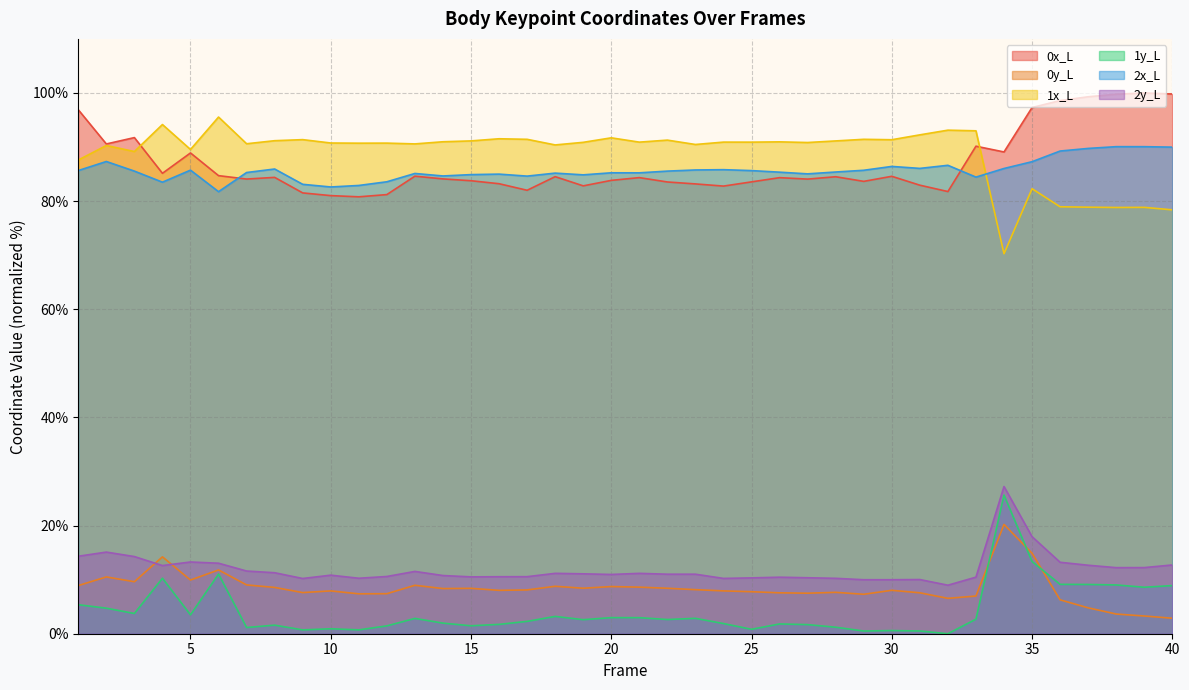

Where is the first local minimum for 2x_L?

4